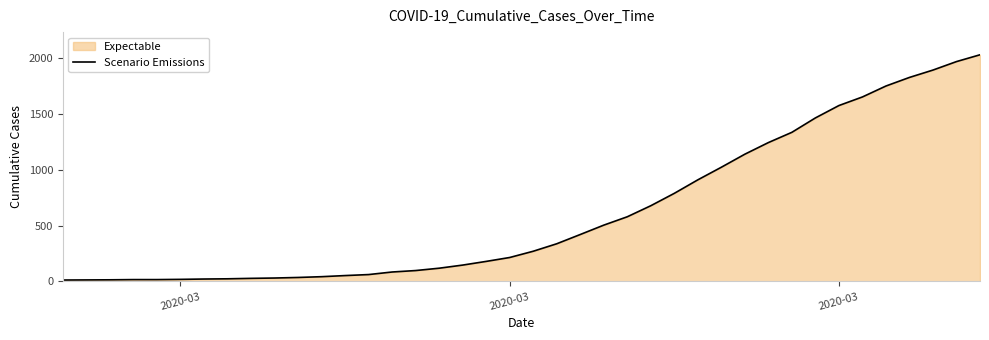

True or false: the data has more than 2 interior local peaks.

False